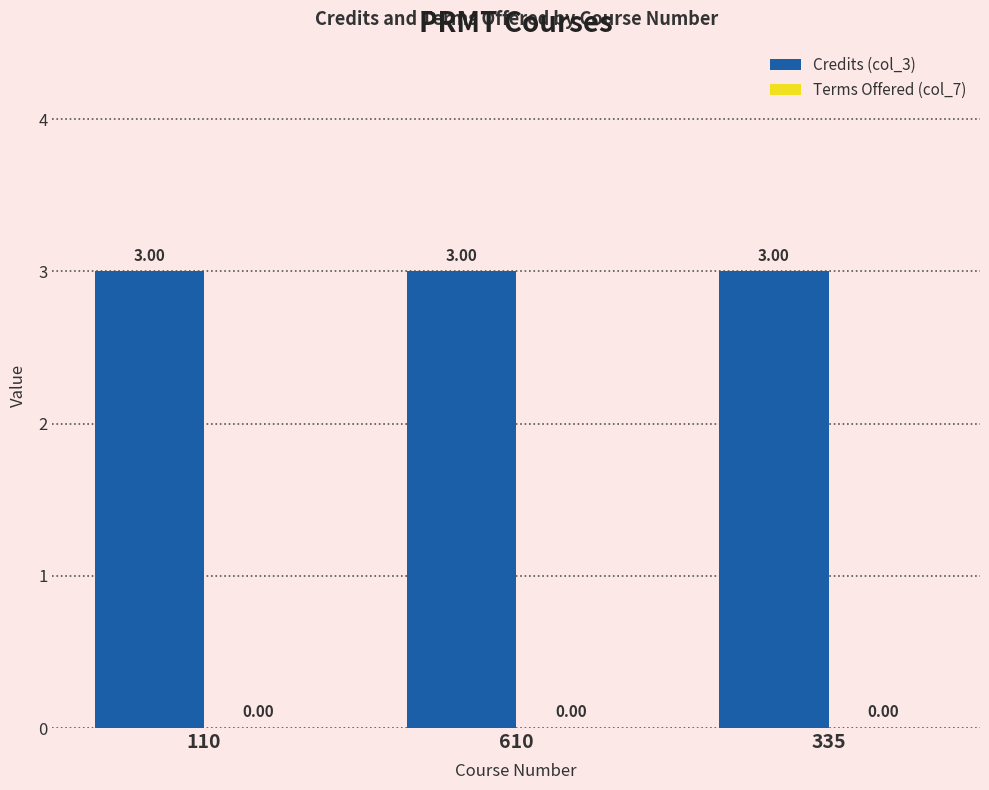

What is the spread (max minus min) of values at 610?

3